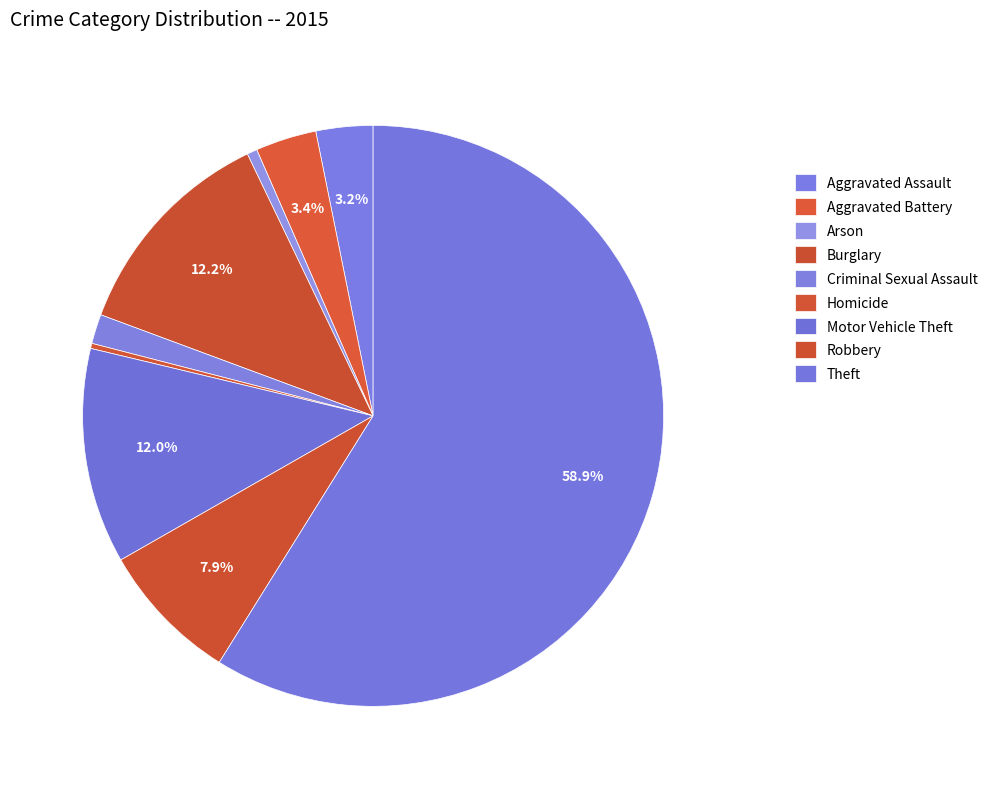

The Homicide slice represents 9% of the pie. True or false?

False